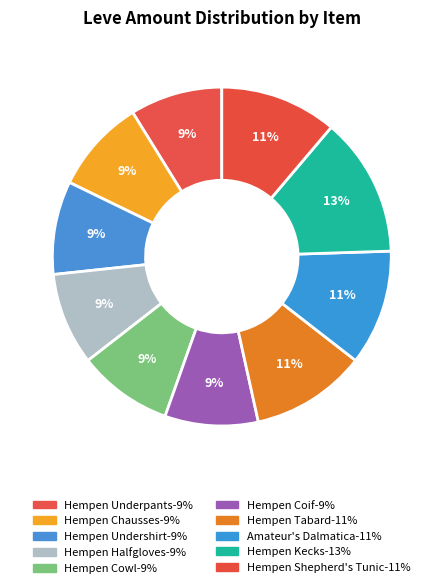

To the nearest percent, what percentage of the pie is Amateur's Dalmatica?

11%